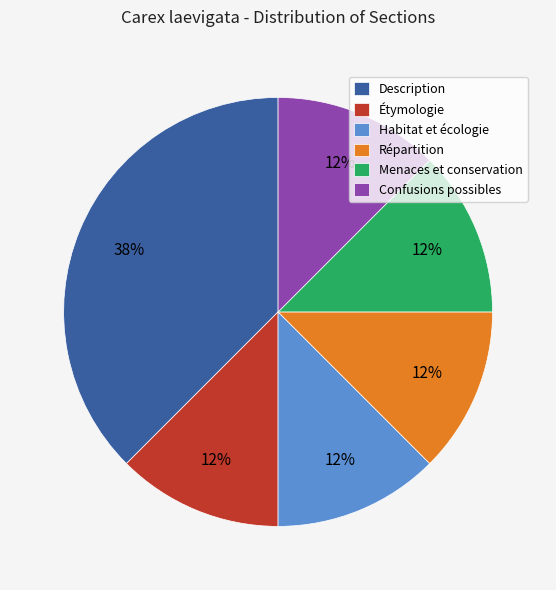

Is the sum of Habitat et écologie and Répartition greater than half?

No